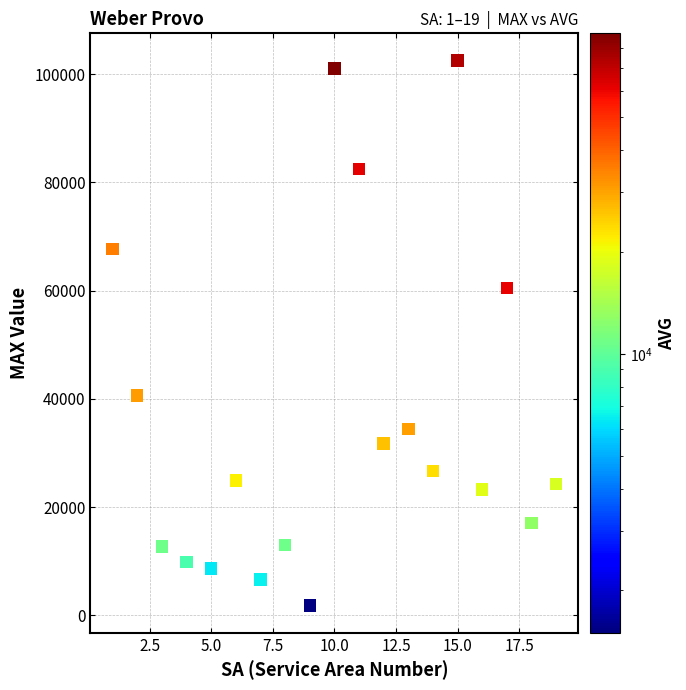

What Y value in the scatter plot is closest to 52150?

60500